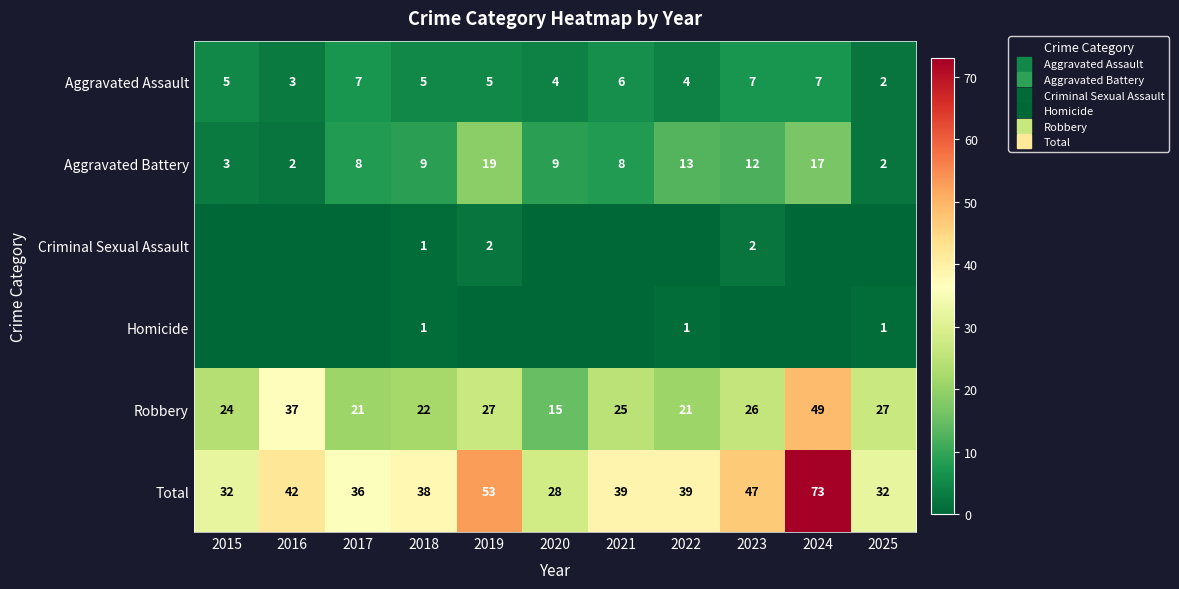

Between 2015 and 2018, which series saw the biggest shift?

Aggravated Battery